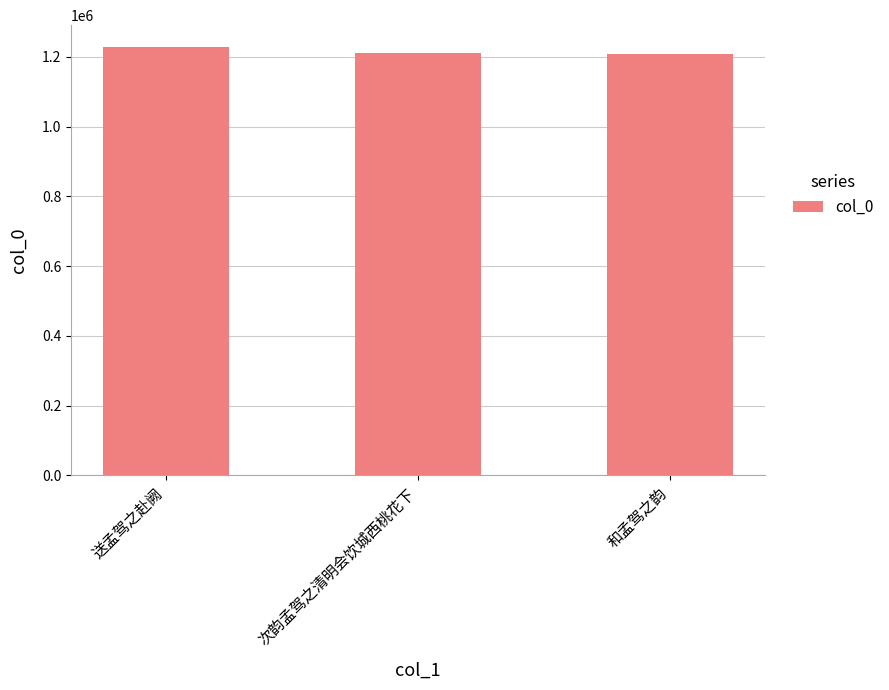

What is the maximum value shown in the chart?

1229754